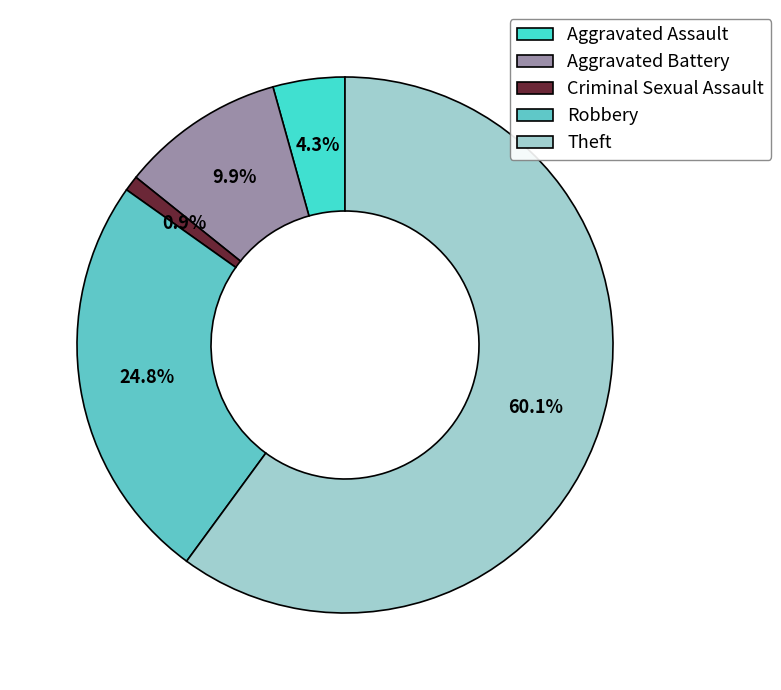

Is it true that Aggravated Battery is 5% of the pie?

False